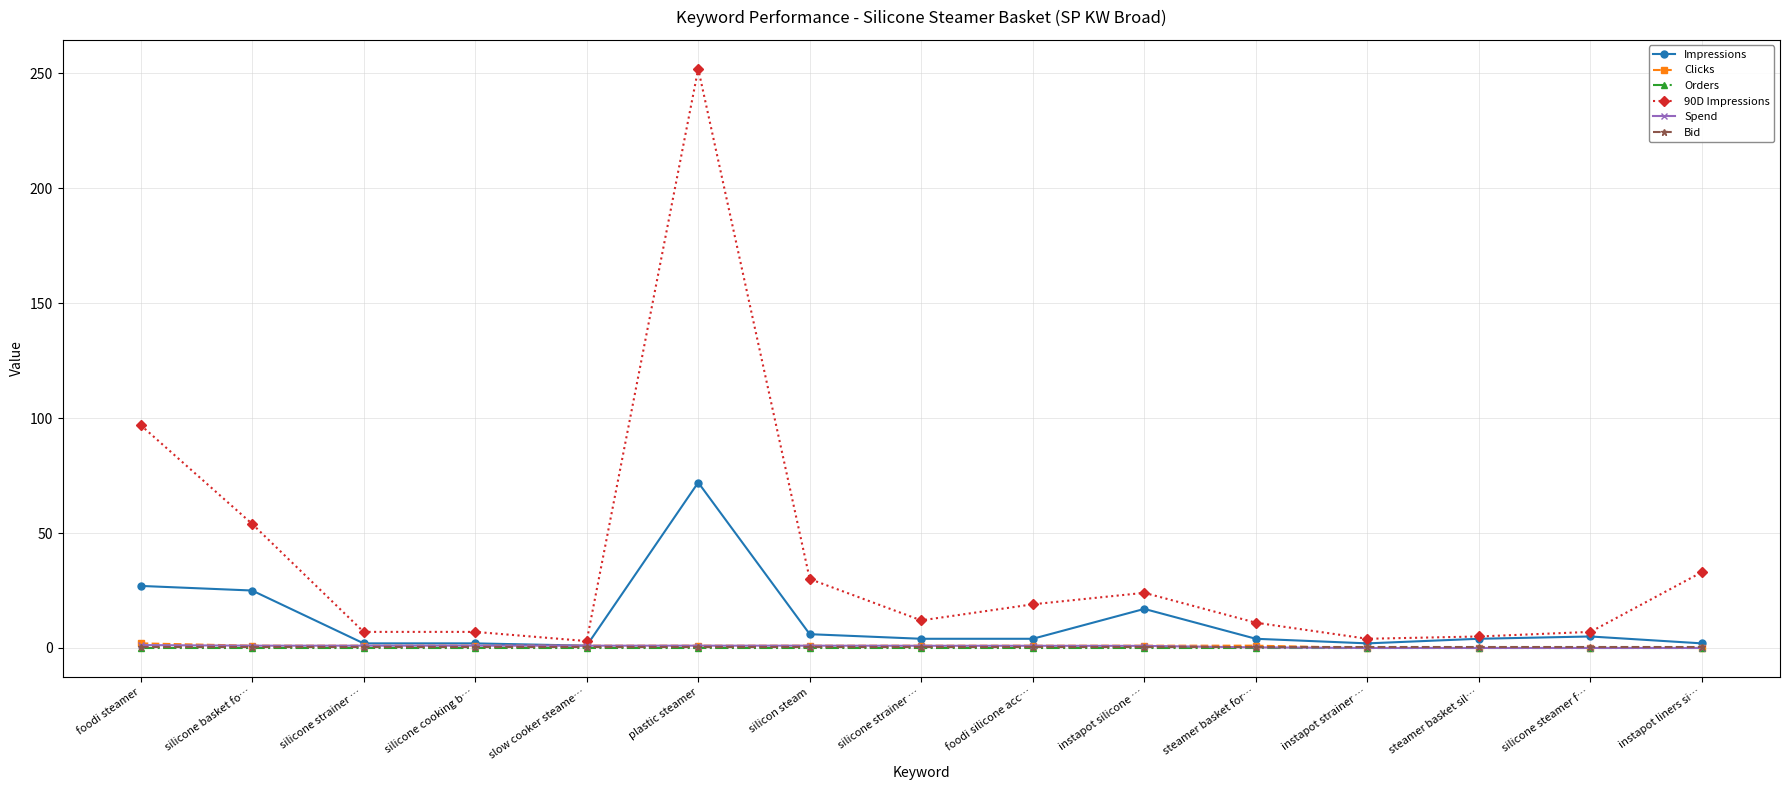

Which category has the lowest value across all series?

instapot strainer …